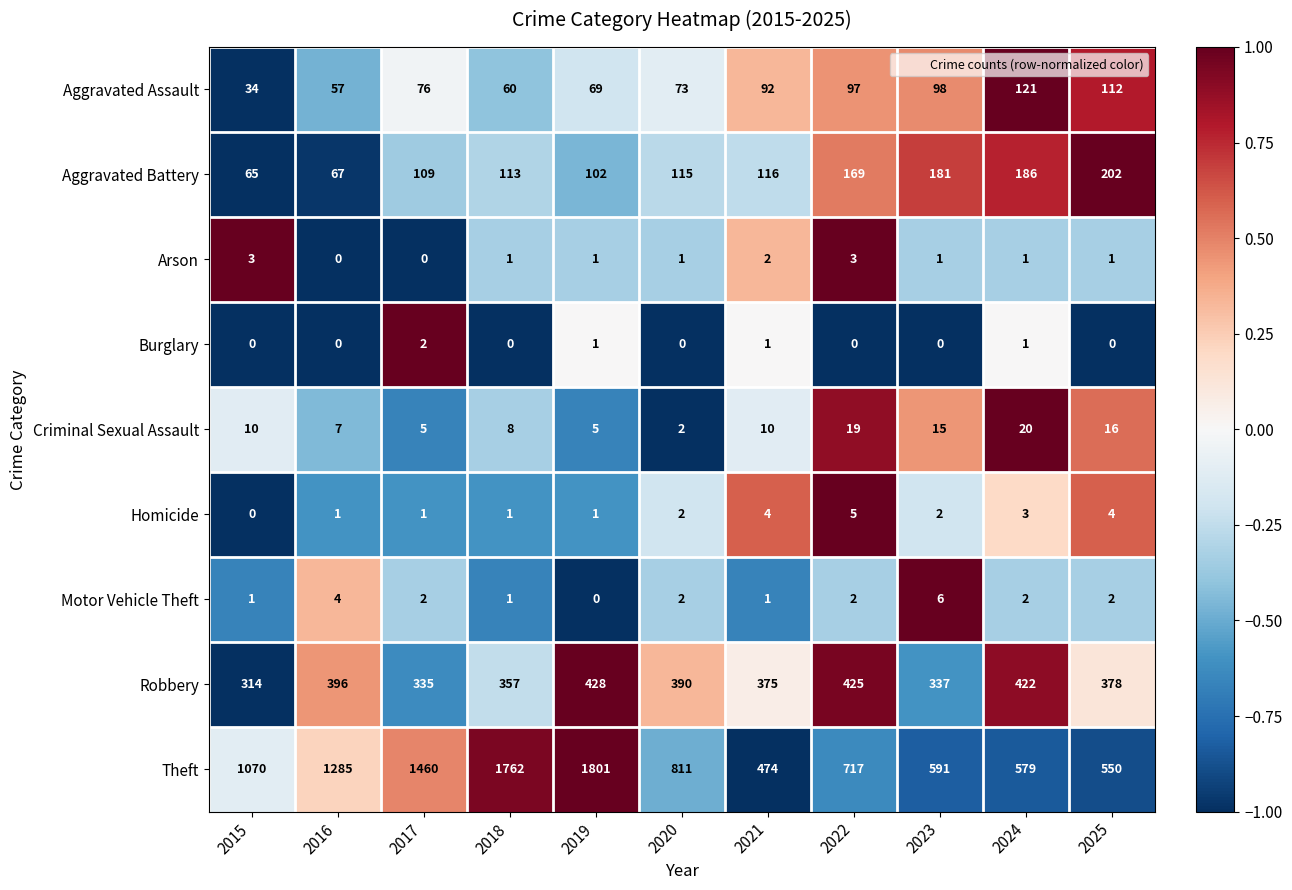

Which series has the largest total across all categories?

Theft